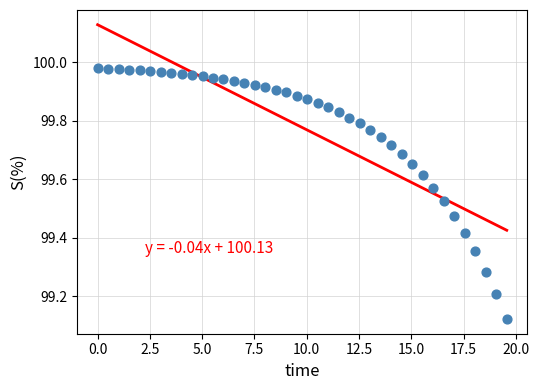

What is the range of Y values (max minus min)?

0.9